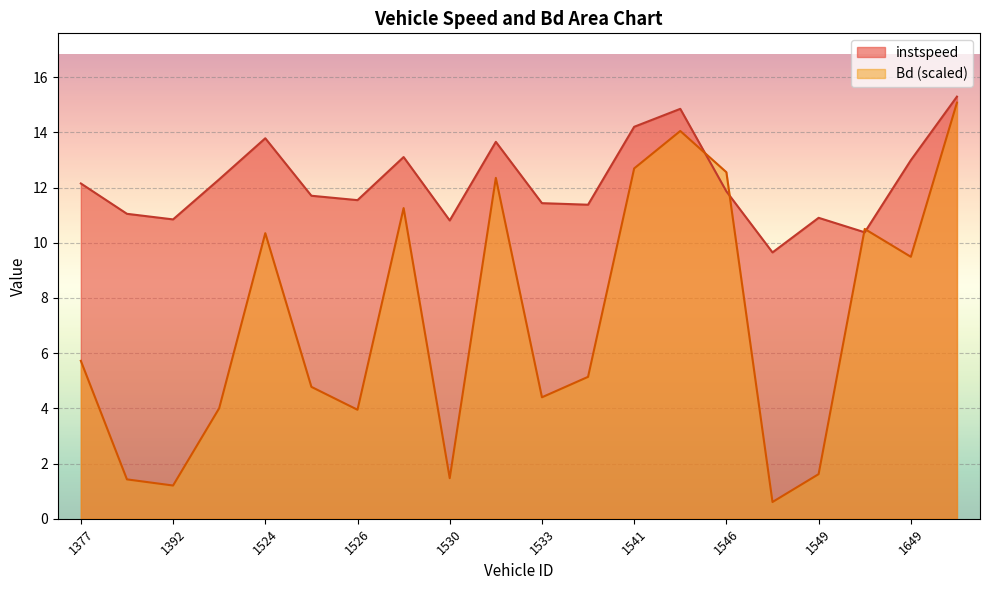

What is the spread (max minus min) of values at 1641?

0.1